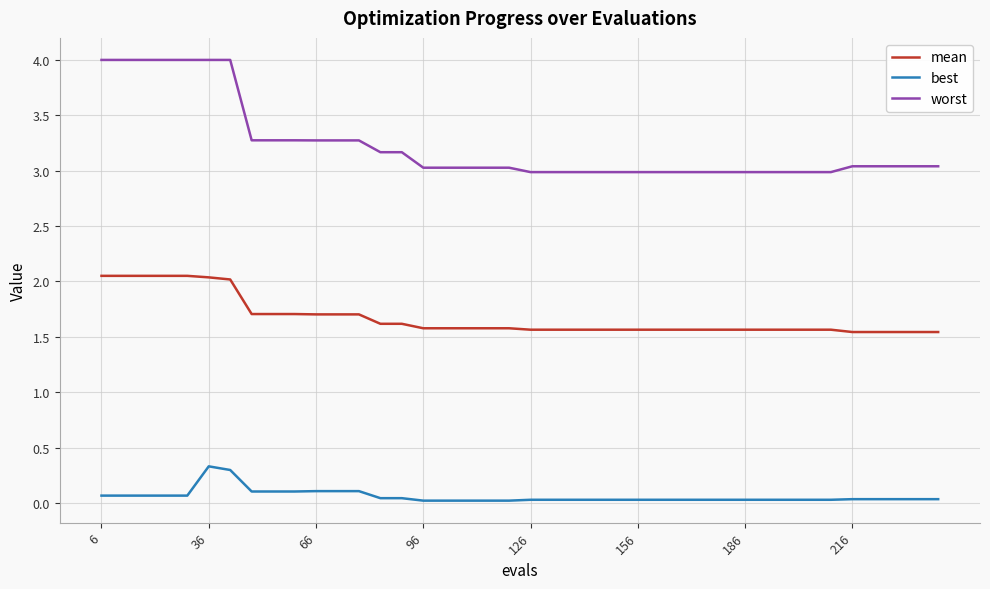

List the series in order of their peak value, lowest first.

best, mean, worst